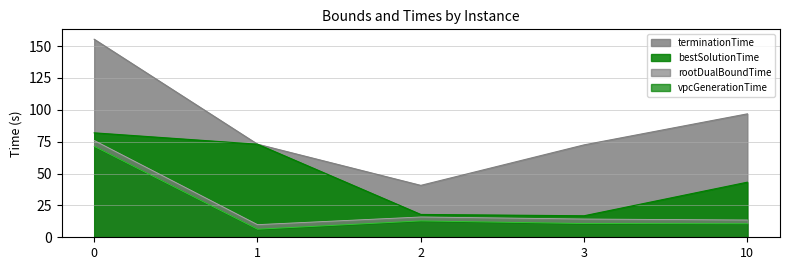

True or false: bestSolutionTime_line has more than 0 interior local peaks.

False